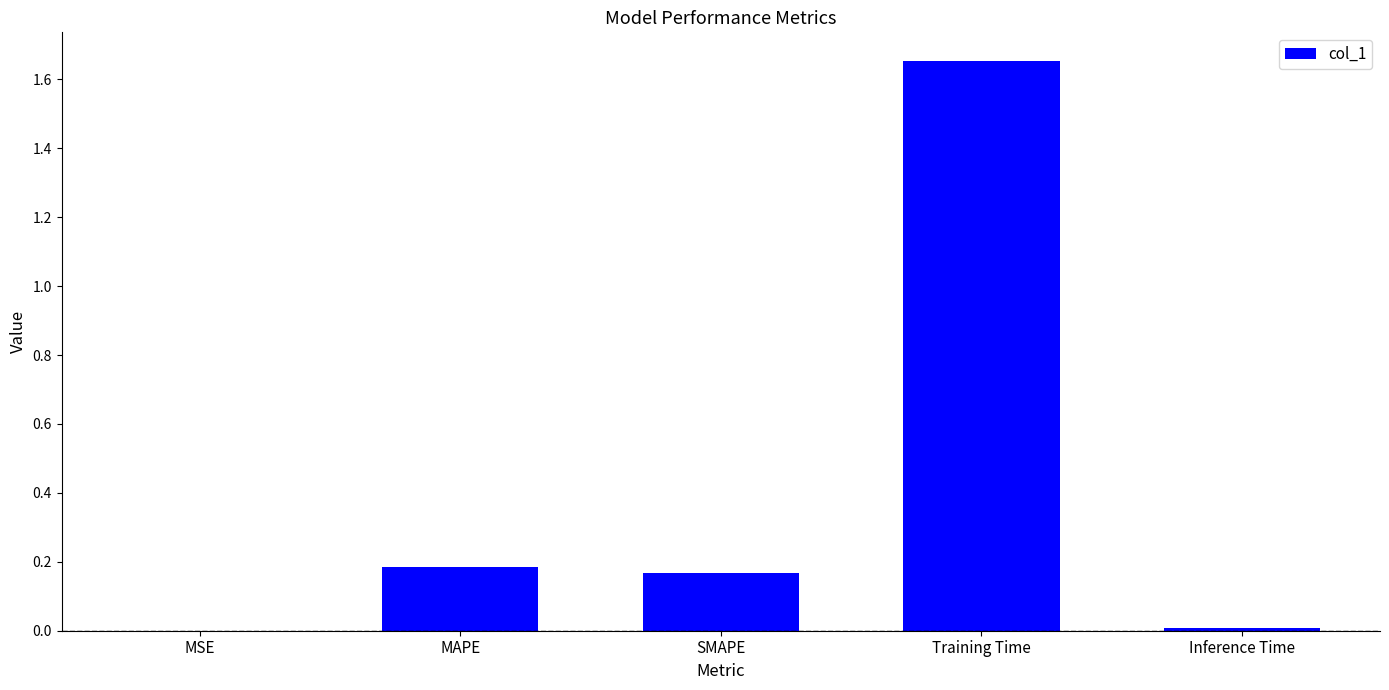

What is the sum of all values?

2.0